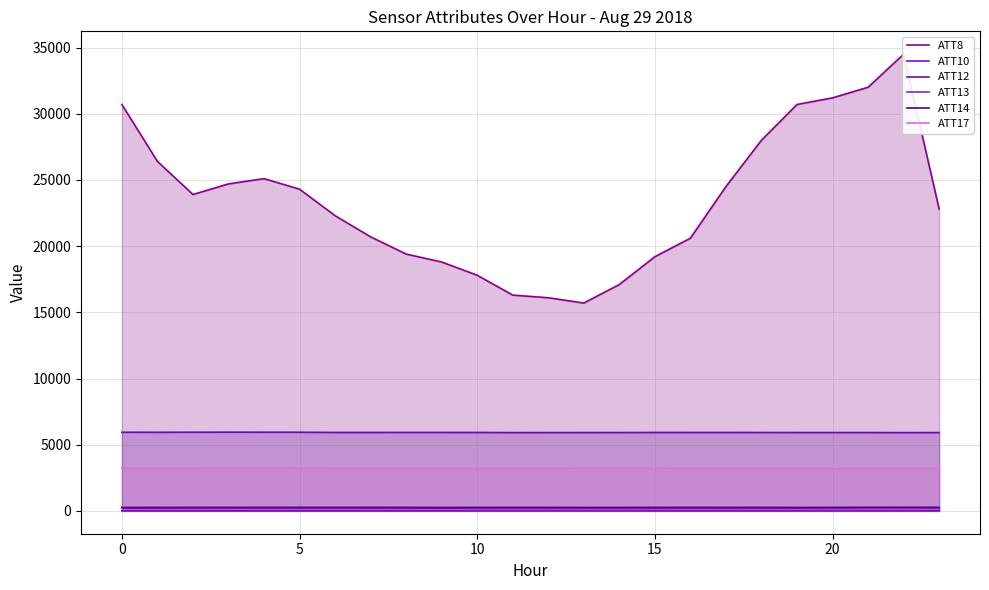

In ATT12, how many points are higher than both neighbors (excluding endpoints)?

4